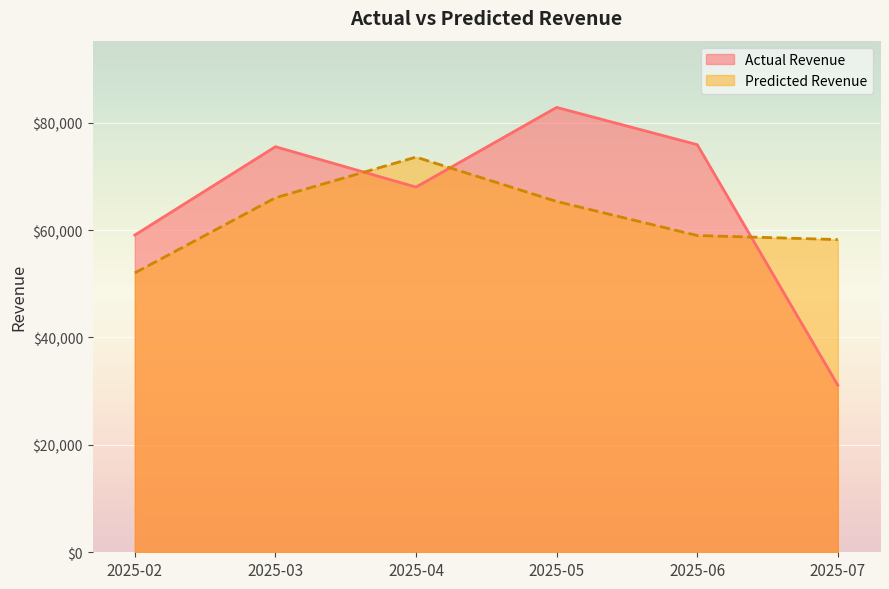

What is the lowest value of the Actual Revenue series?

31109.8